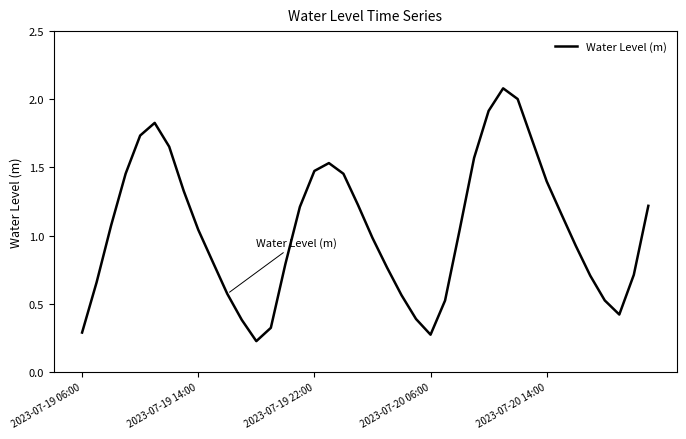

What is the greatest value displayed?

2.1